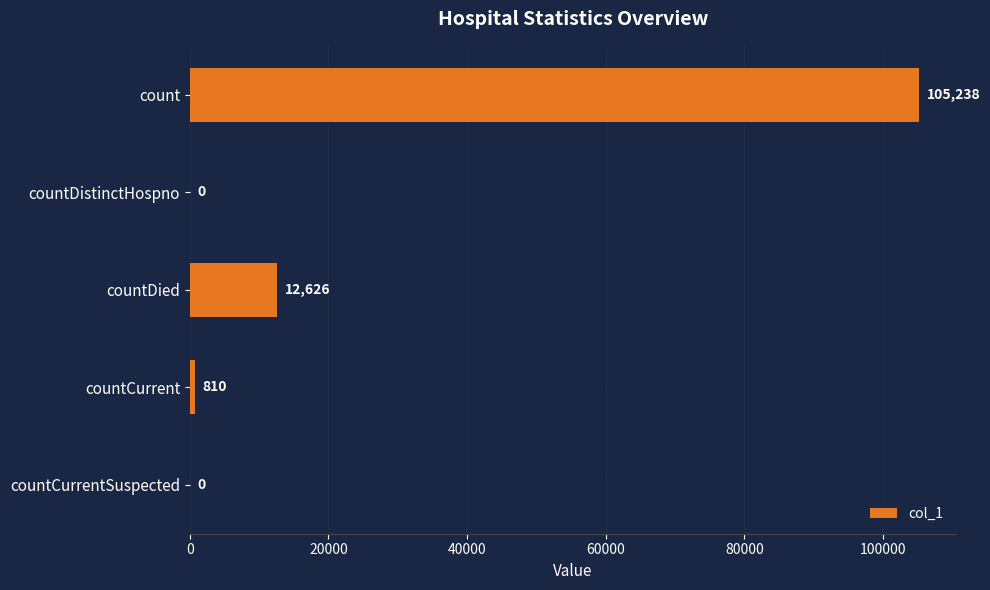

What is the change in value from countDistinctHospno to countDied?

+12626